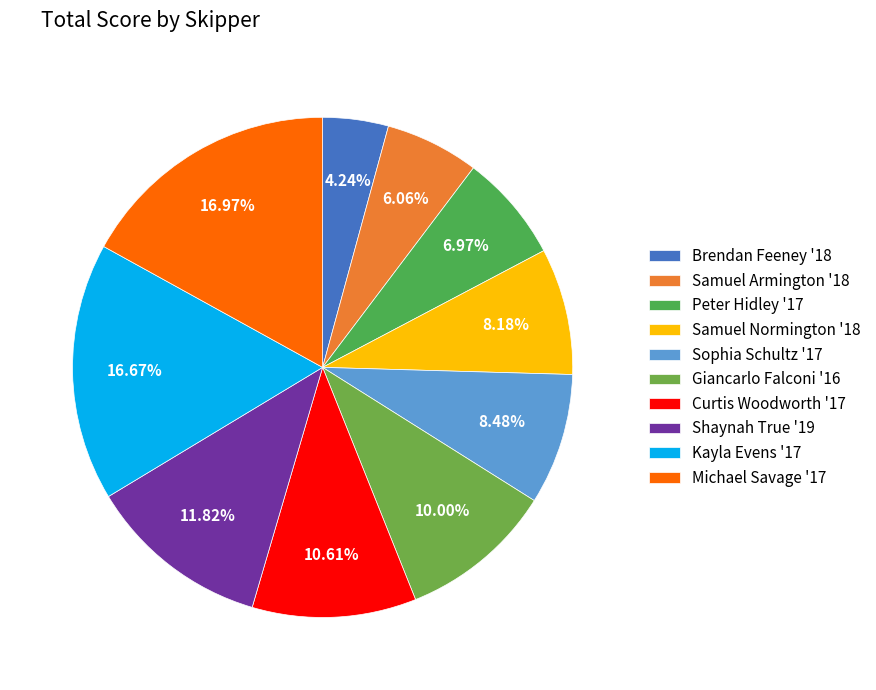

Rank the categories by value from highest to lowest.

Michael Savage '17, Kayla Evens '17, Shaynah True '19, Curtis Woodworth '17, Giancarlo Falconi '16, Sophia Schultz '17, Samuel Normington '18, Peter Hidley '17, Samuel Armington '18, Brendan Feeney '18